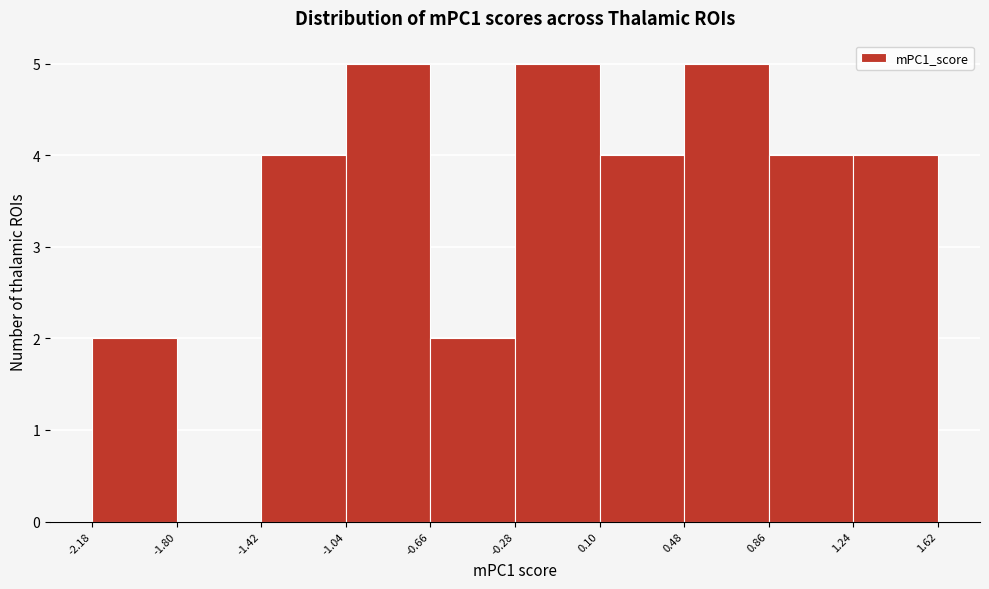

Reading left to right, transcribe this chart: for each bar, give the range it covers on the x-axis and its height. The values are not printed on the chart, so give them approximately, as read against the axis.

-2.18 to -1.80: 2
-1.80 to -1.42: 0
-1.42 to -1.04: 4
-1.04 to -0.66: 5
-0.66 to -0.28: 2
-0.28 to 0.10: 5
0.10 to 0.48: 4
0.48 to 0.86: 5
0.86 to 1.24: 4
1.24 to 1.62: 4